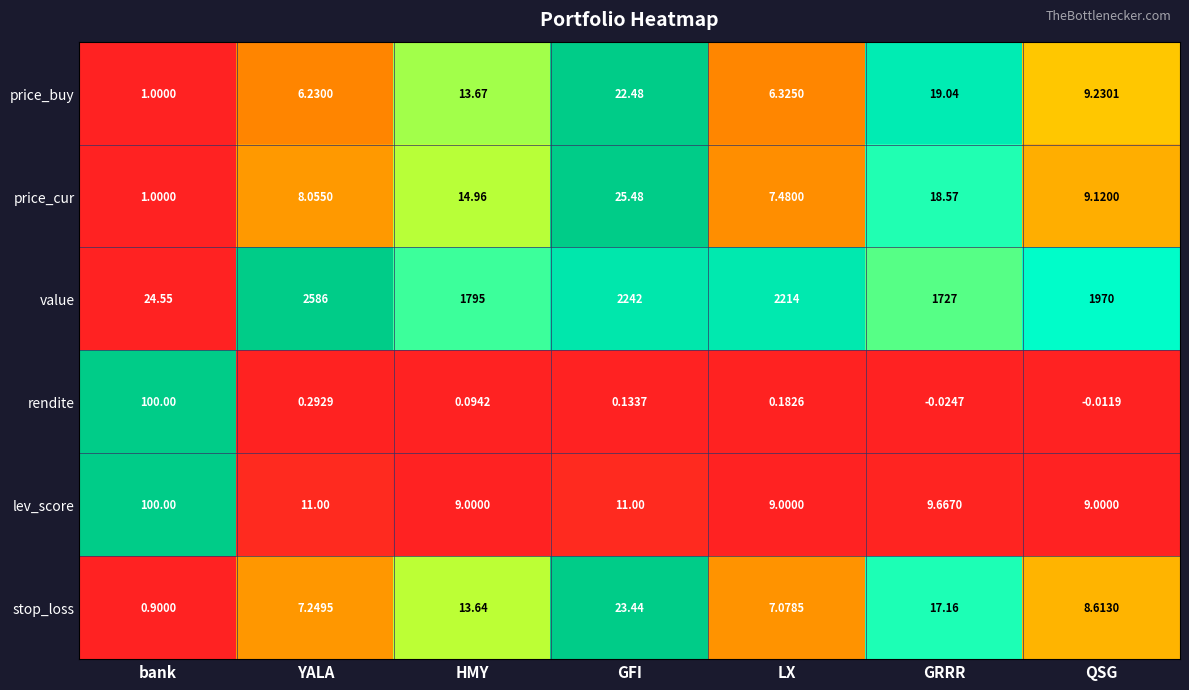

What is the total value across all series at YALA?

2618.8